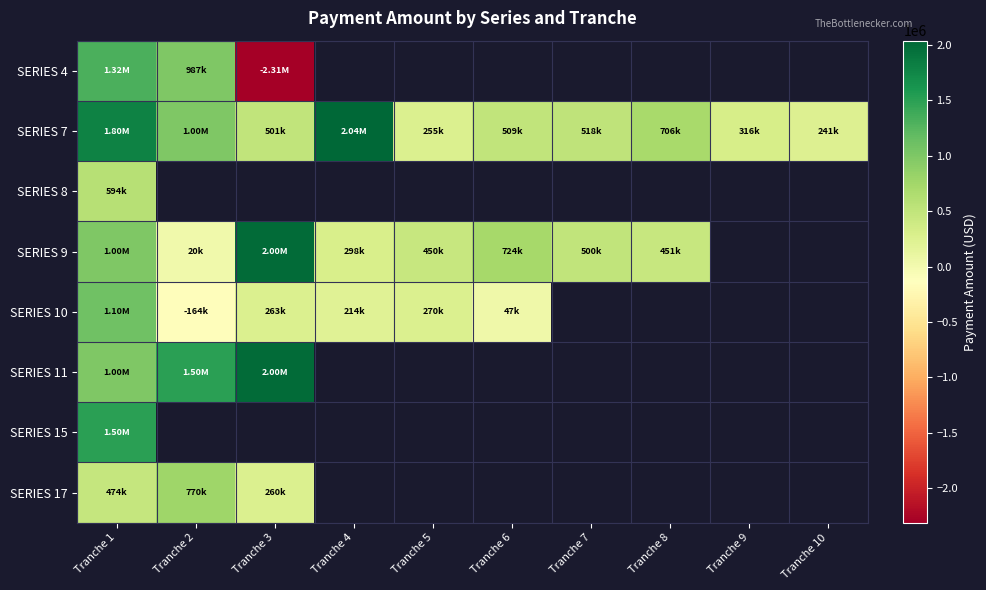

What is the sum of the SERIES 7 values at Tranche 6 and Tranche 5?

763675.0